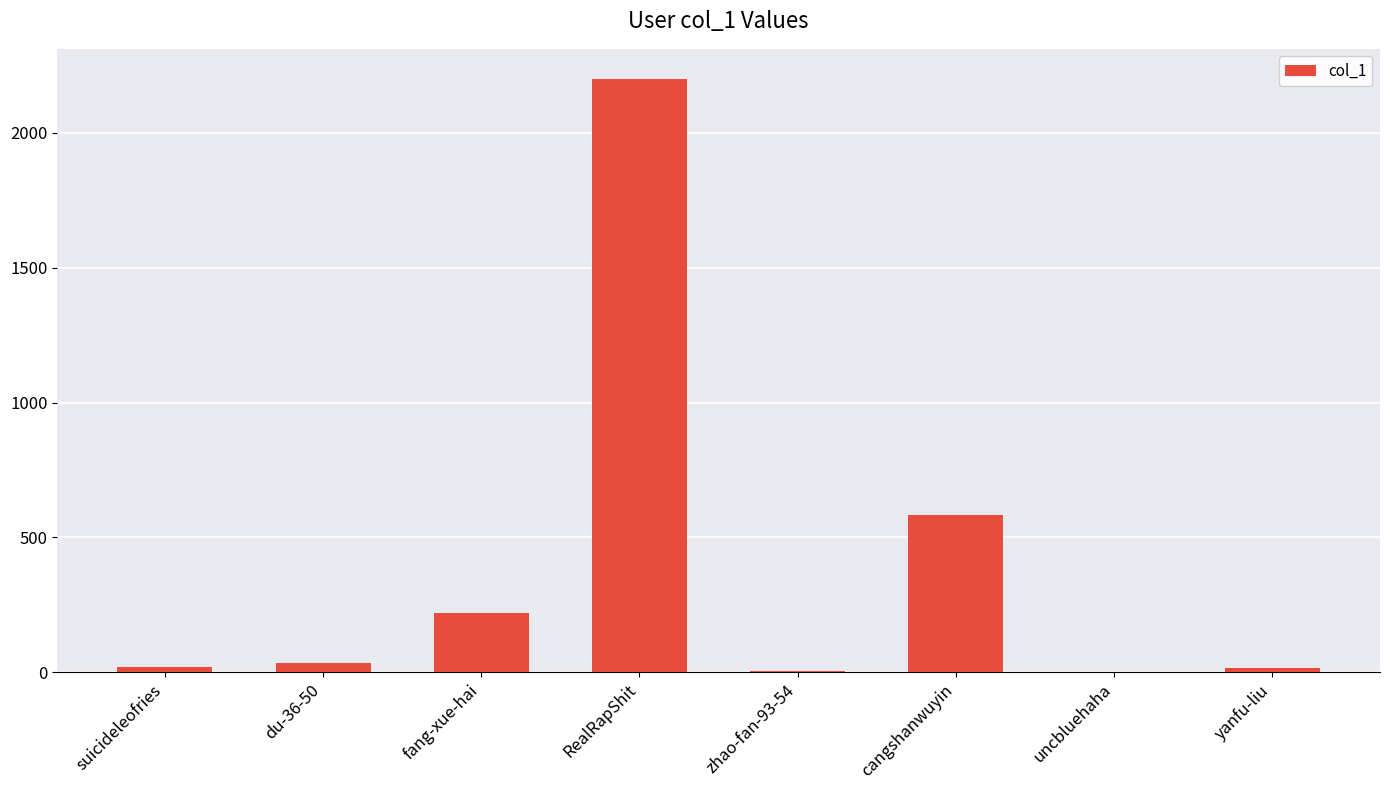

The chart shows a value of 584 at cangshanwuyin. True or false?

True